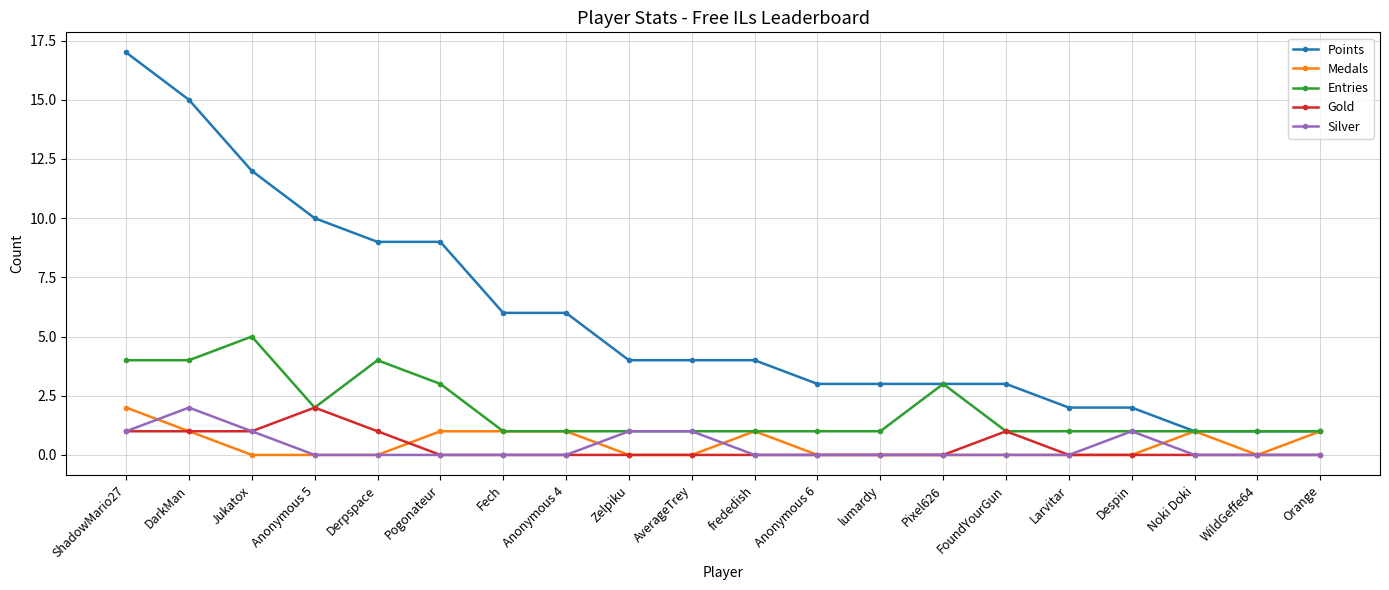

Which series has the largest total across all categories?

Points